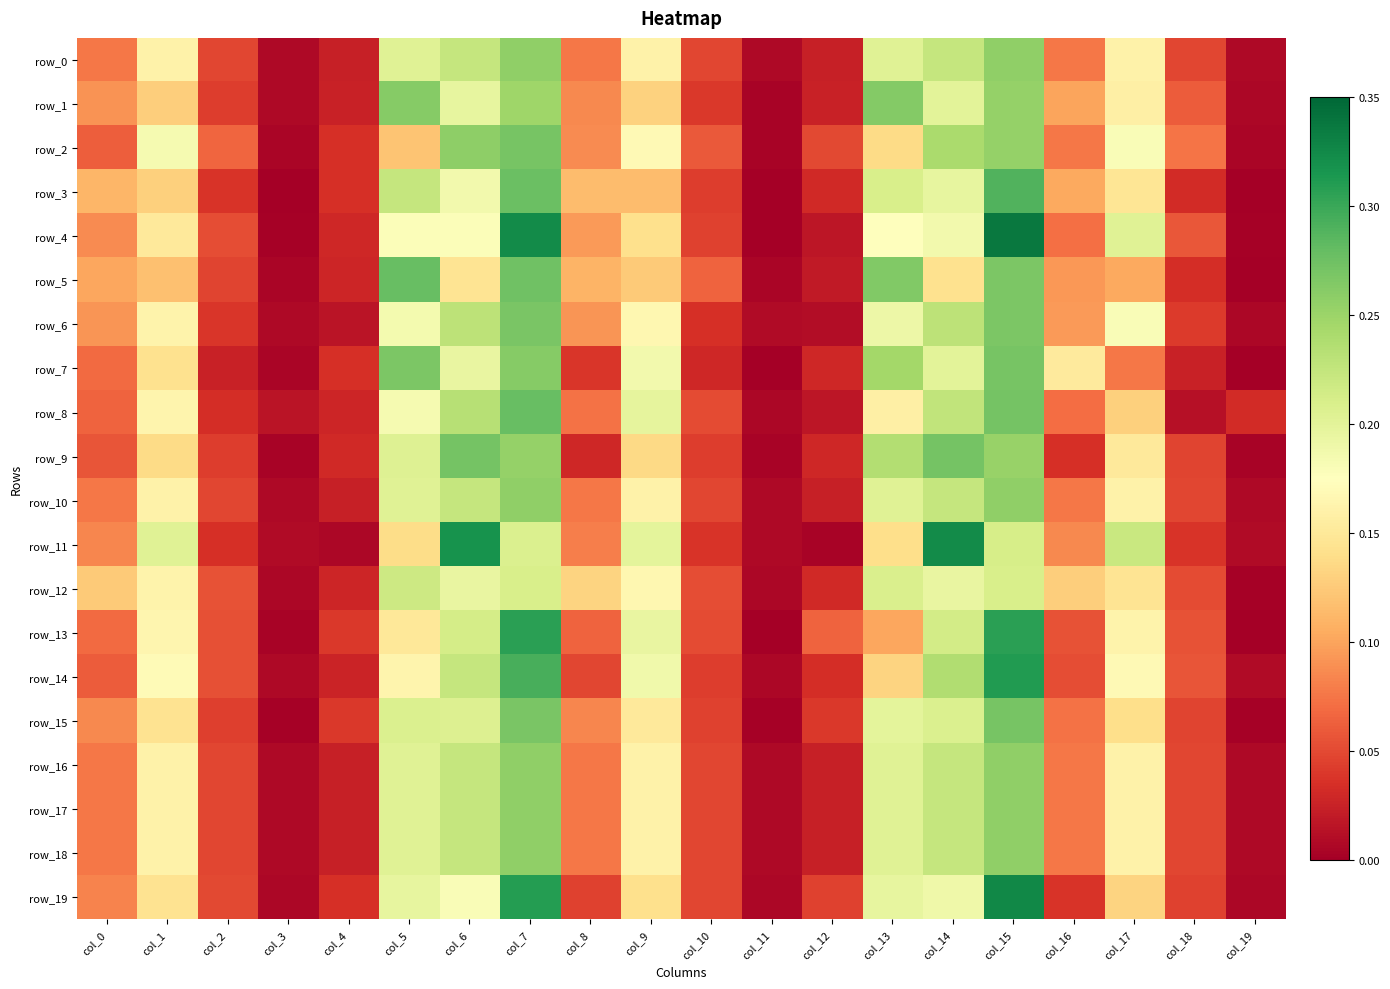

What is the difference between the highest and lowest values at col_7?

0.1